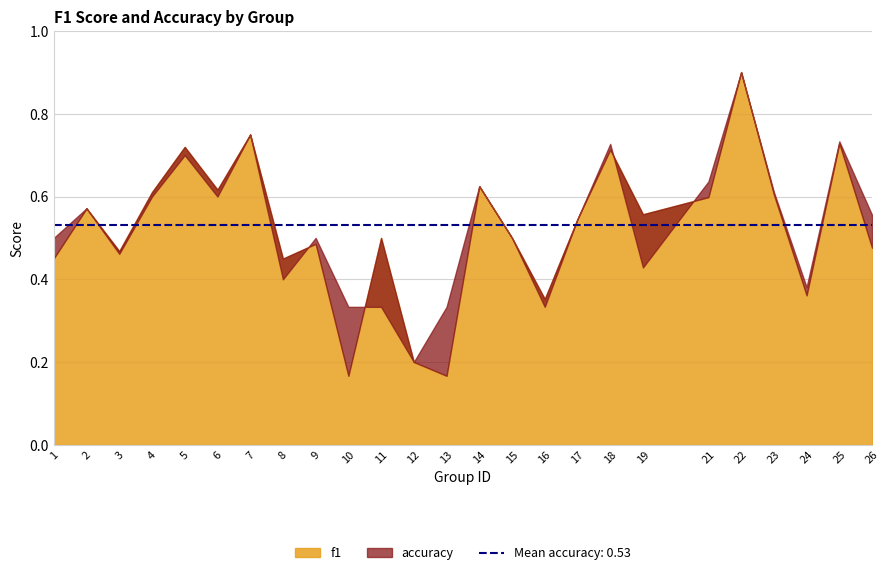

What are all the series names shown in the legend?

f1, accuracy